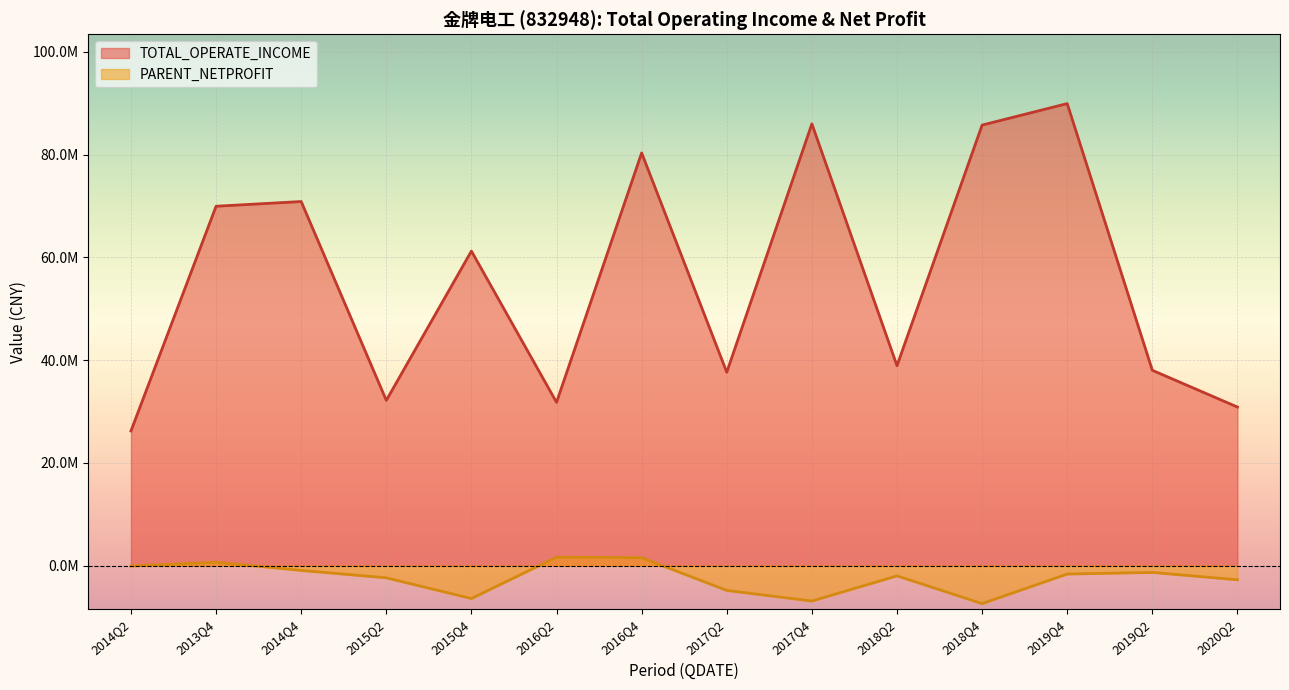

What are all the series names shown in the legend?

TOTAL_OPERATE_INCOME, PARENT_NETPROFIT